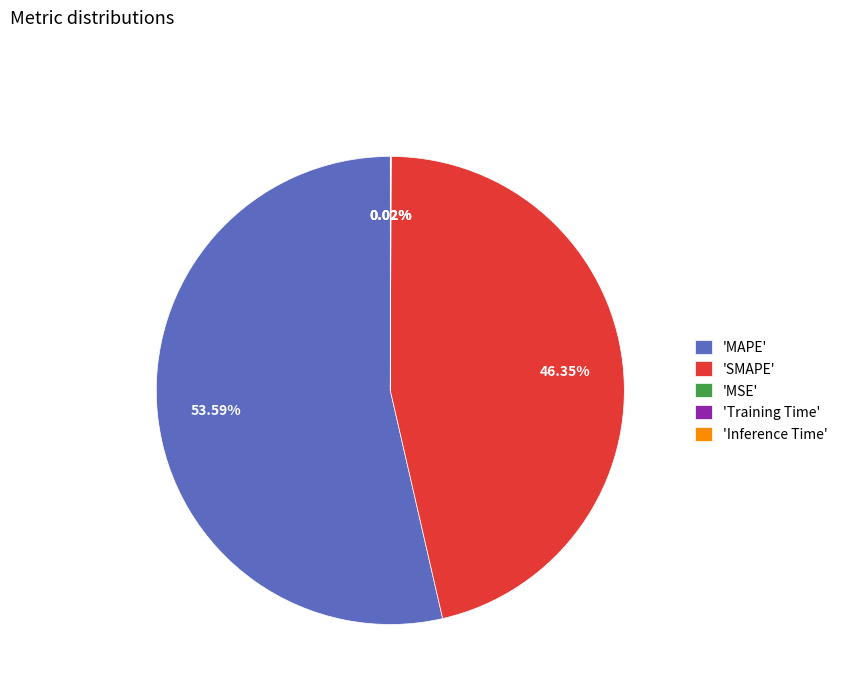

Which category has the biggest portion of the pie?

'MAPE'